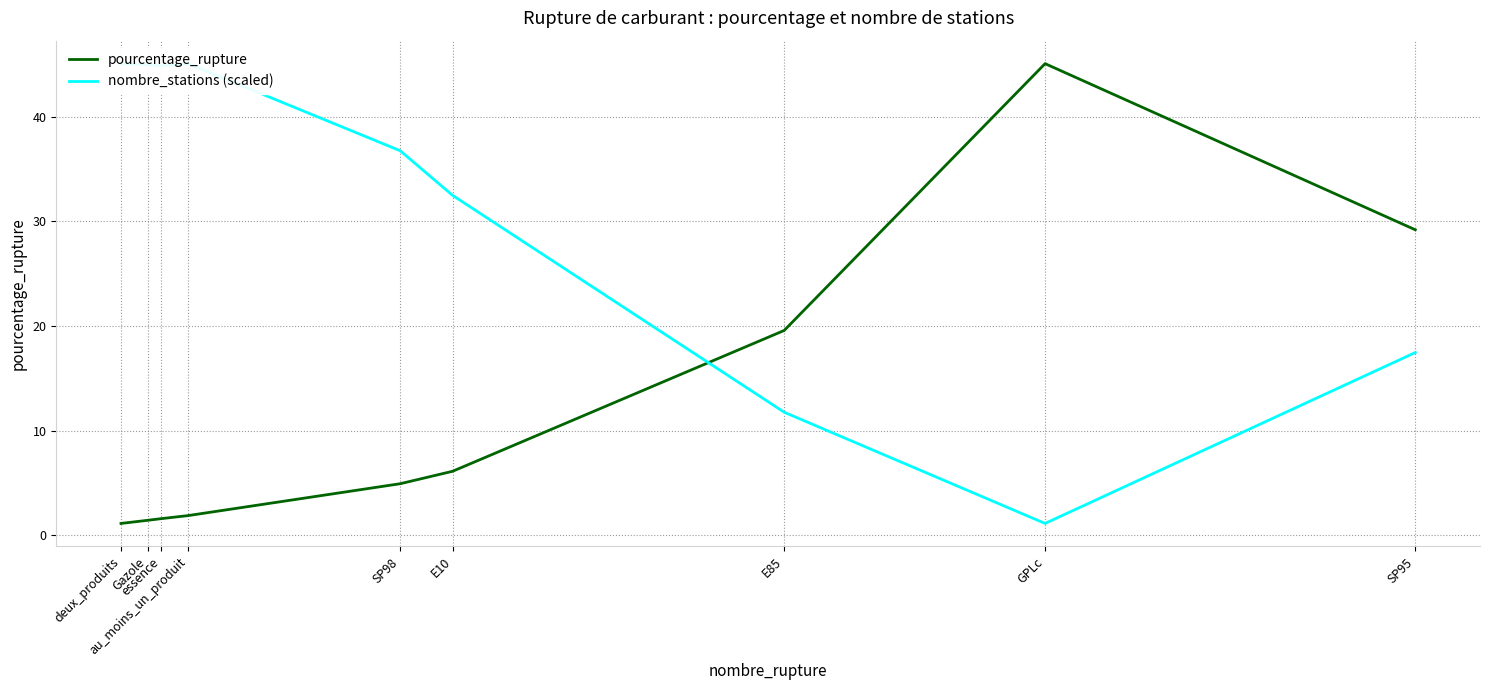

What value does the pourcentage_rupture series have at au_moins_un_produit?

1.9